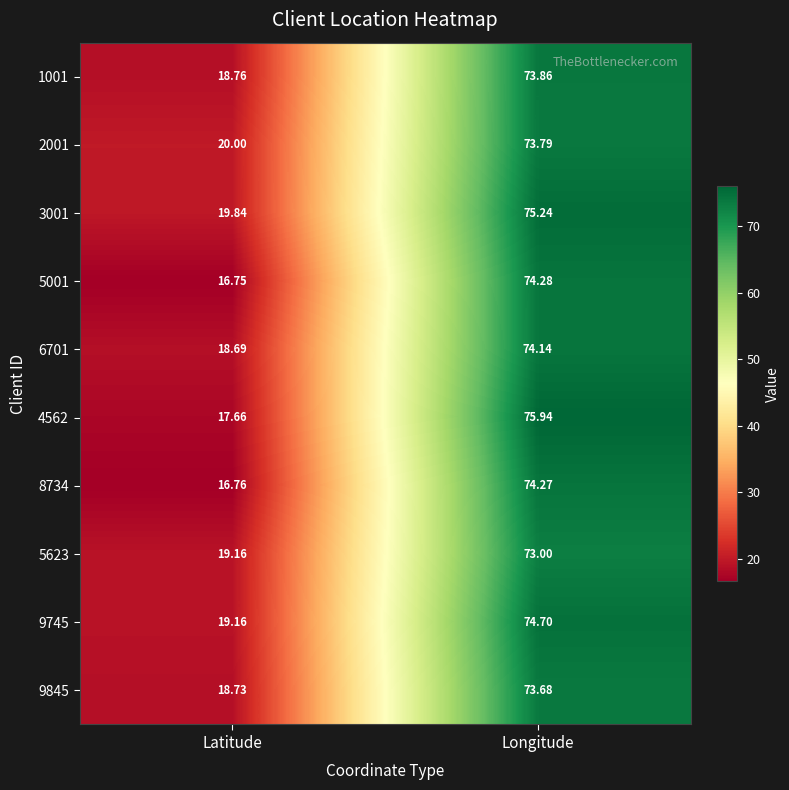

Which series changed the most between Latitude and Longitude?

4562